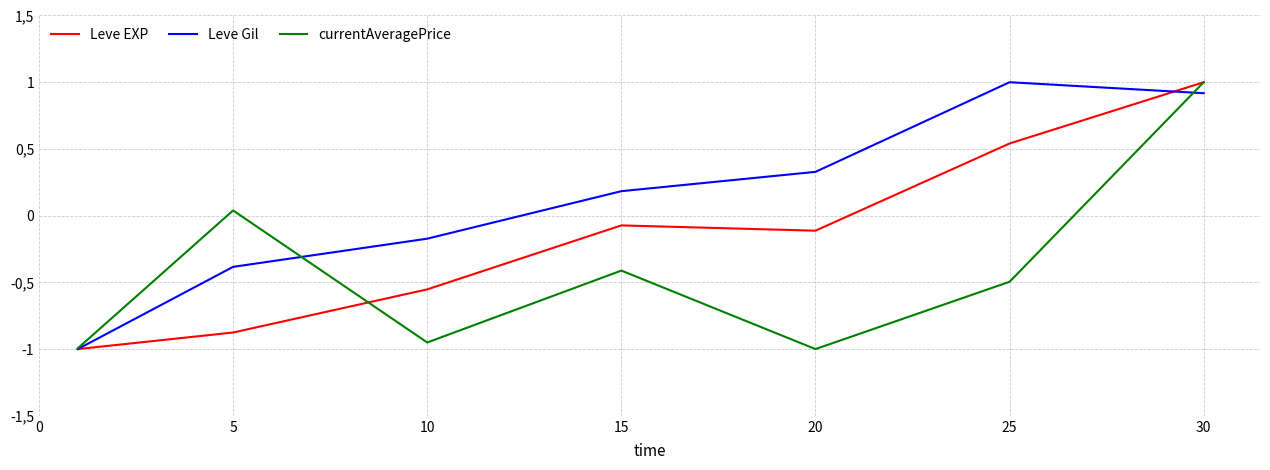

Does the chart display data point markers on the line(s)?

No